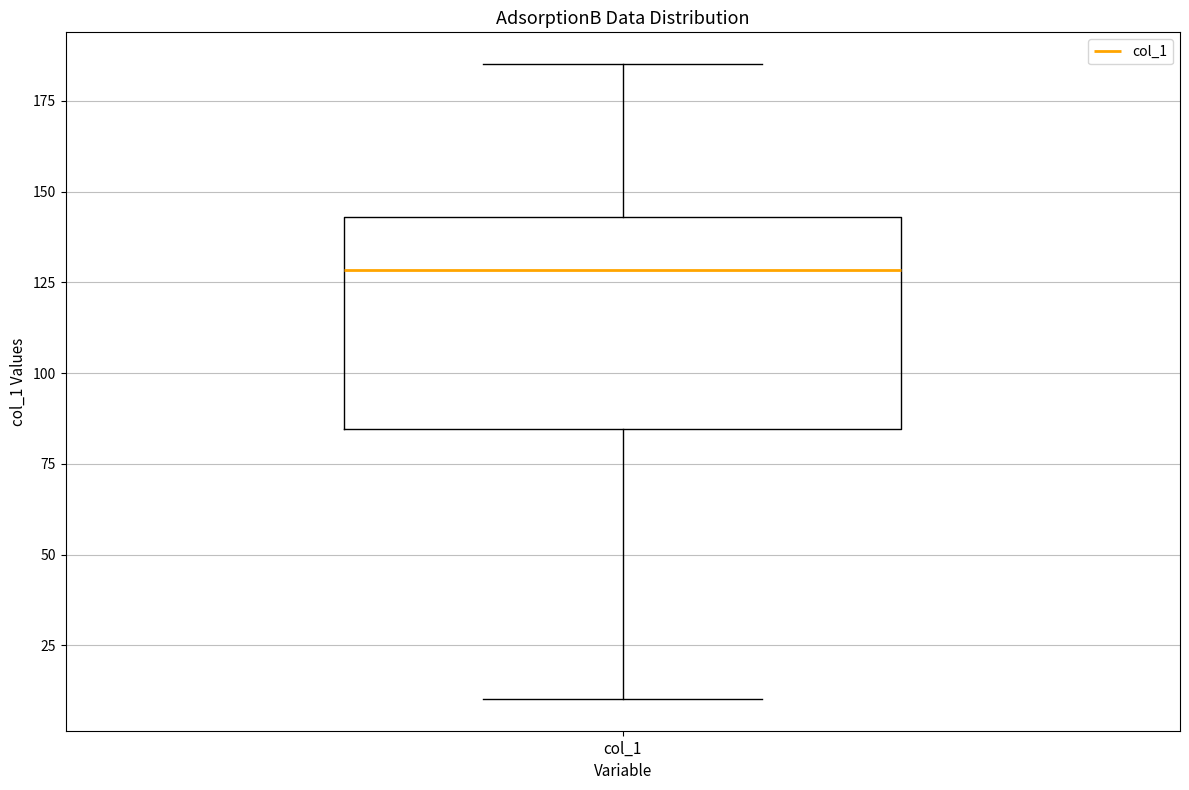

Where is the upper edge of the box for col_1 on the y-axis? The values are not printed on the chart, so give them approximately, as read against the axis.

145